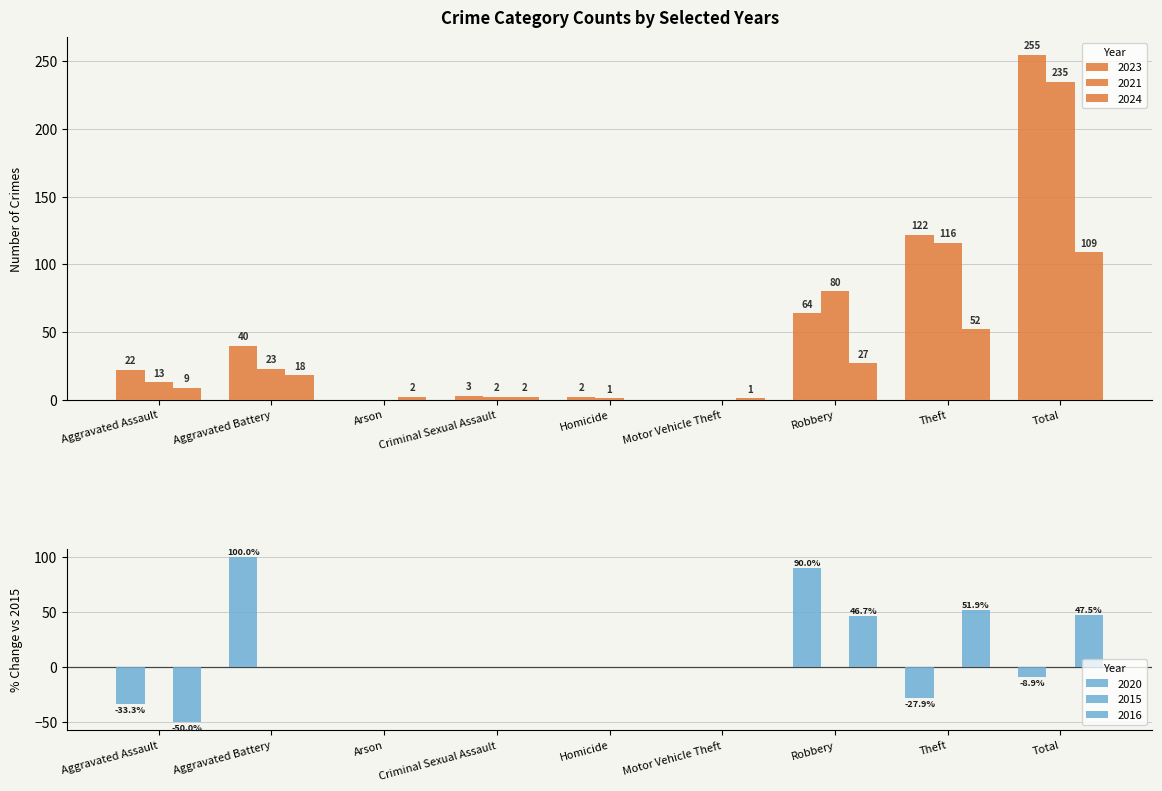

What is the value of the 2021 bar at the 1st from the left?

13